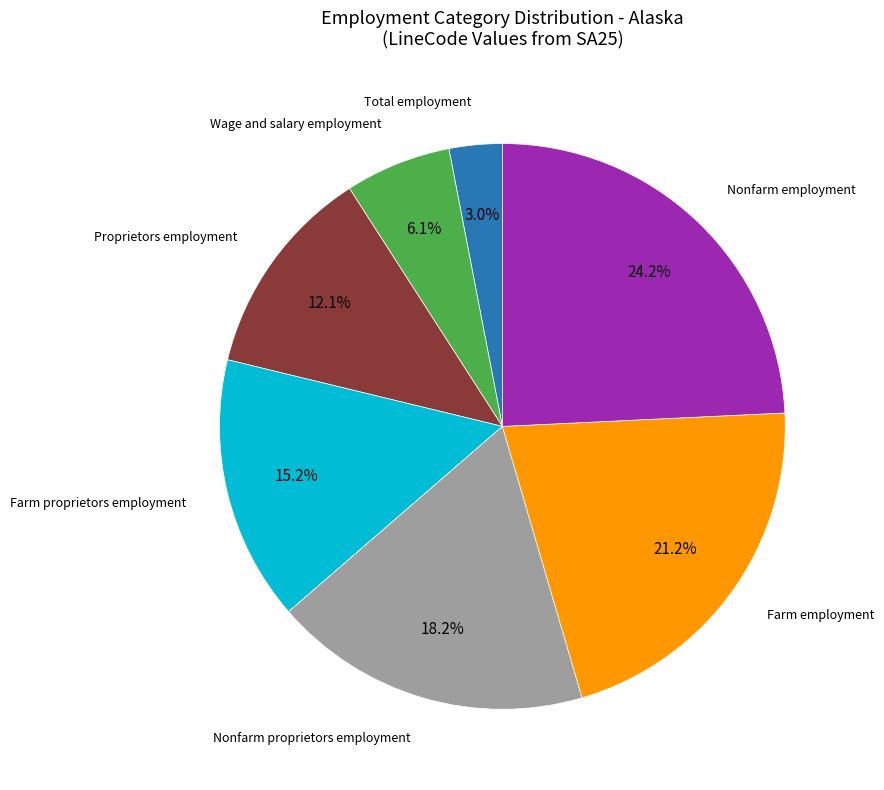

Does any single category account for the majority?

No